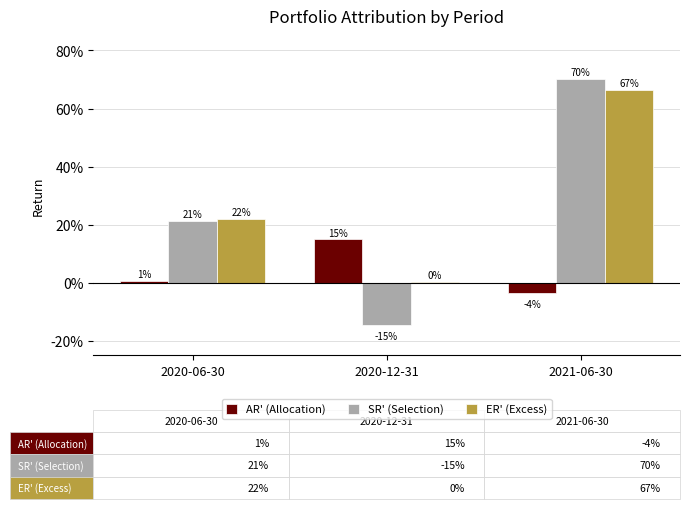

What value does the SR' (Selection) series have at 2021-06-30?

0.7